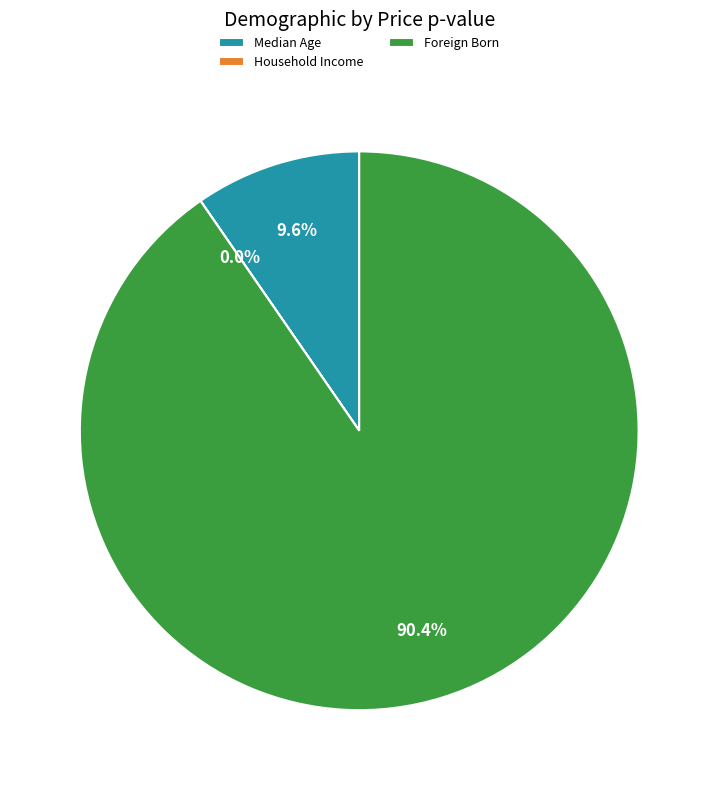

Which has a higher value, Foreign Born or Median Age?

Foreign Born